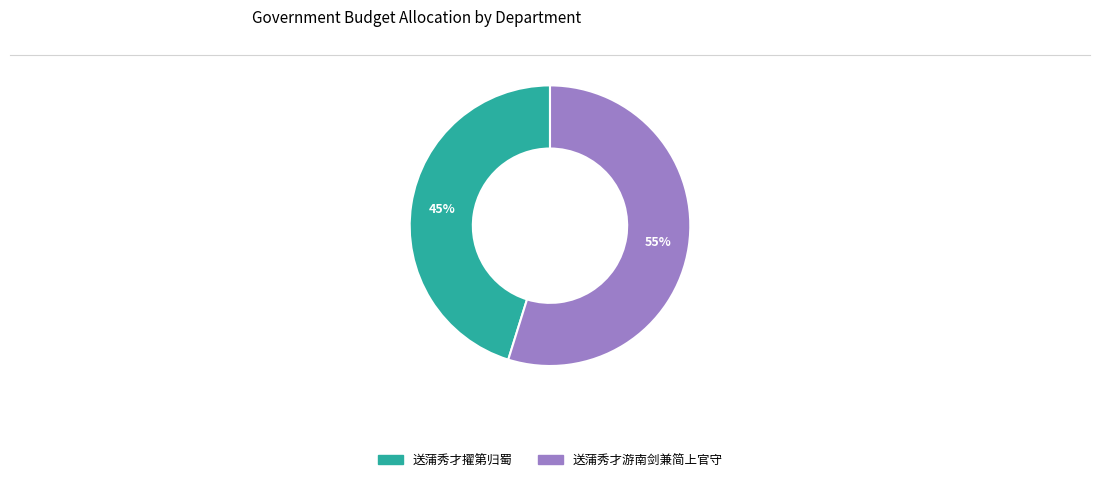

Is there a majority slice in this chart?

Yes